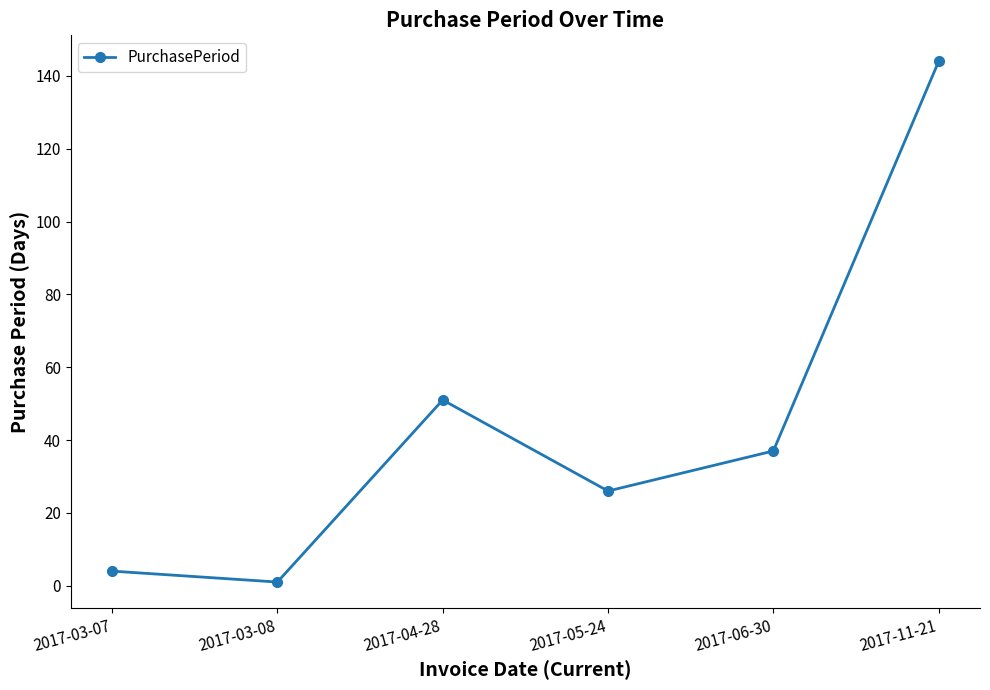

Approximately how many times larger is the value at 2017-03-07 compared to 2017-06-30?

0.1